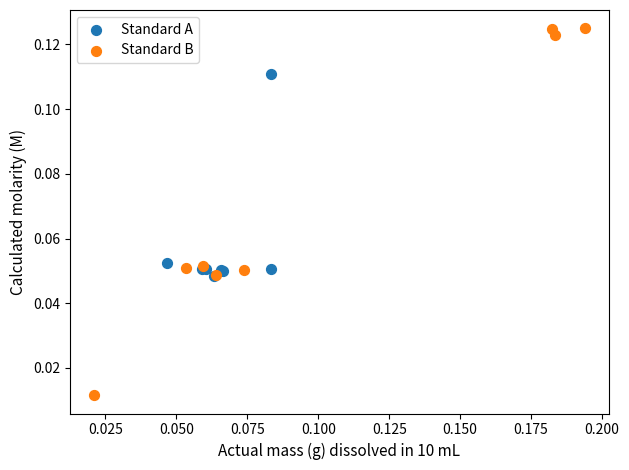

What are all the series names shown in the legend?

Standard A, Standard B